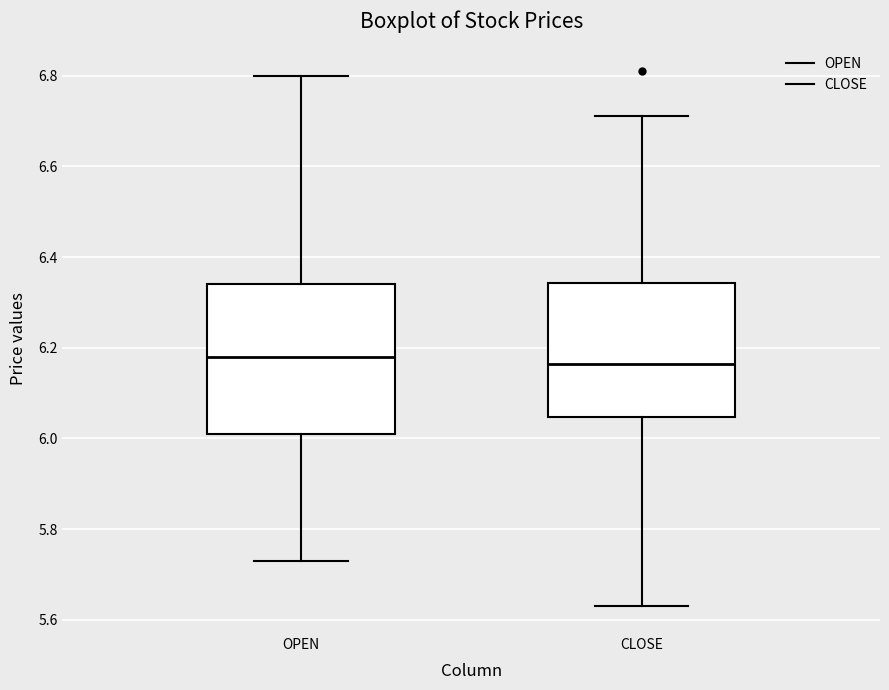

Reading left to right, transcribe this box plot: for each box, give where its median line is, the range the box spans, and where its two whiskers end, as read against the y-axis. The values are not printed on the chart, so give them approximately, as read against the axis.

OPEN: median 6.18, box 6.02 to 6.34, whiskers 5.74 to 6.80
CLOSE: median 6.16, box 6.04 to 6.34, whiskers 5.64 to 6.72